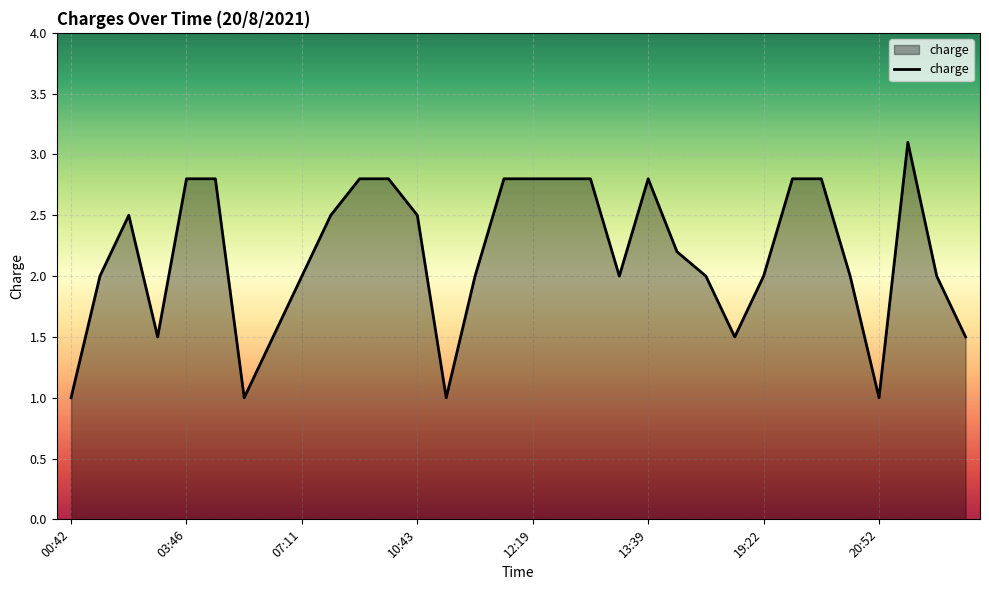

What is the greatest value displayed?

3.1